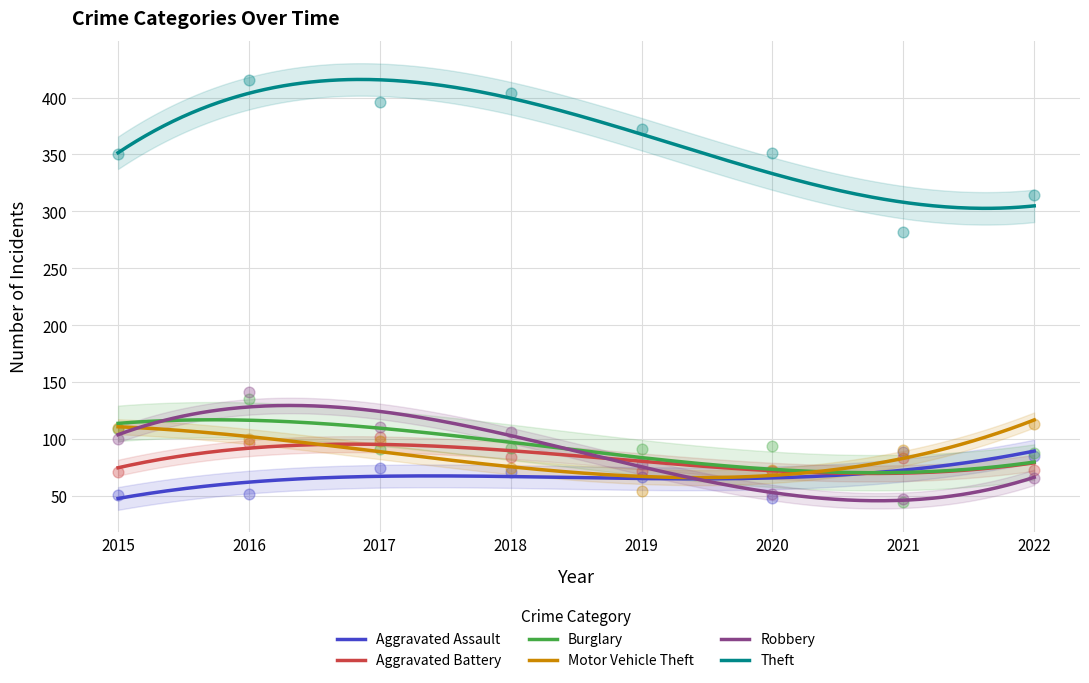

What is the total value across all series at 2019?

734